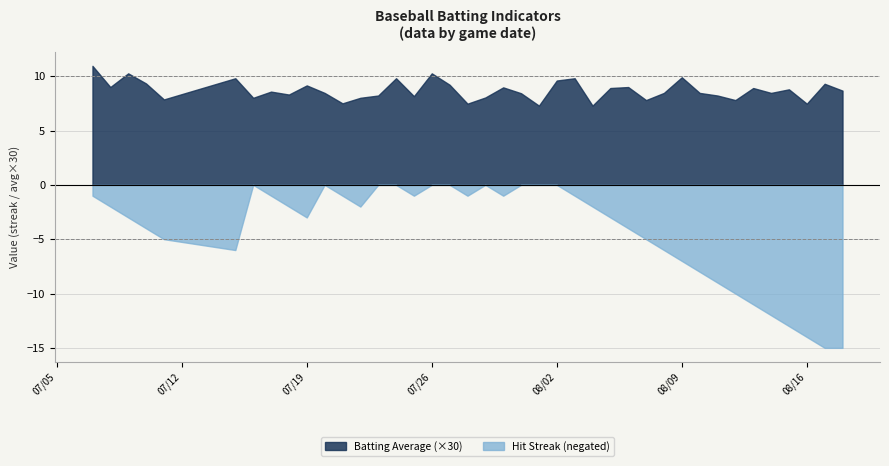

What is the spread (max minus min) of values at 08/09?

16.9